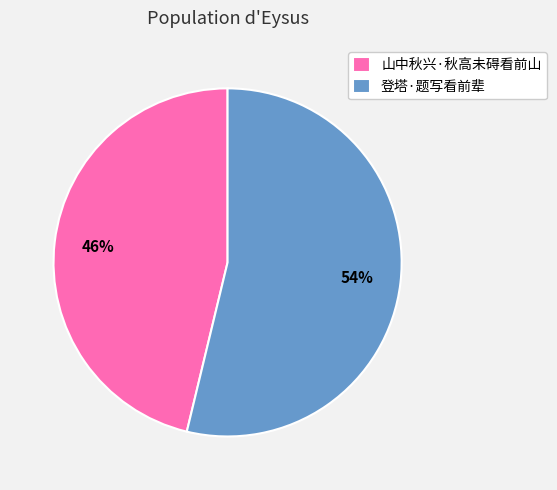

Rank the categories by value from highest to lowest.

登塔·题写看前辈, 山中秋兴·秋高未碍看前山